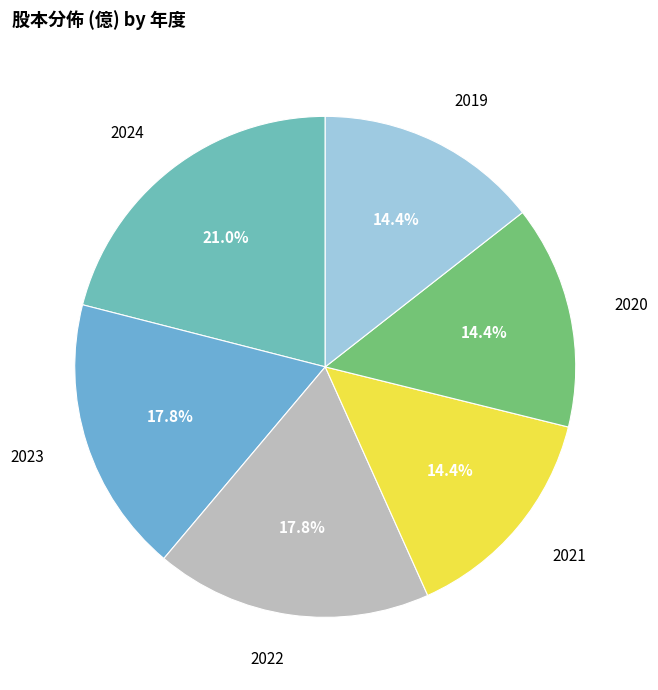

Is it true that 2022 is 5% of the pie?

False